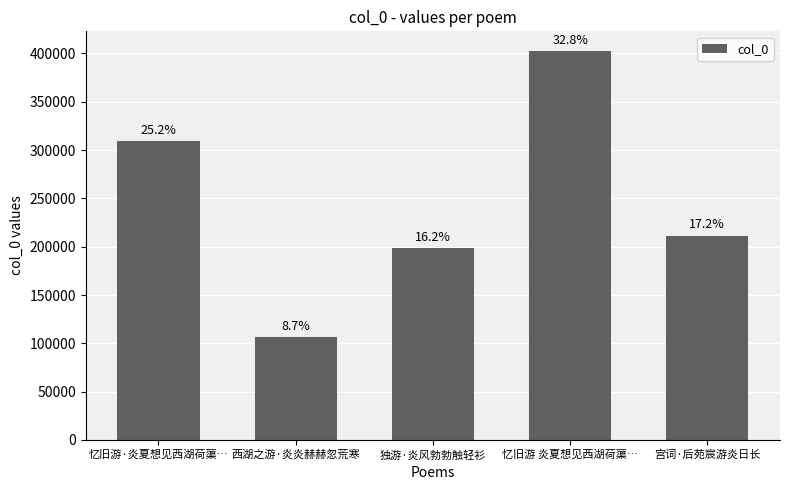

What is the greatest value displayed?

402796